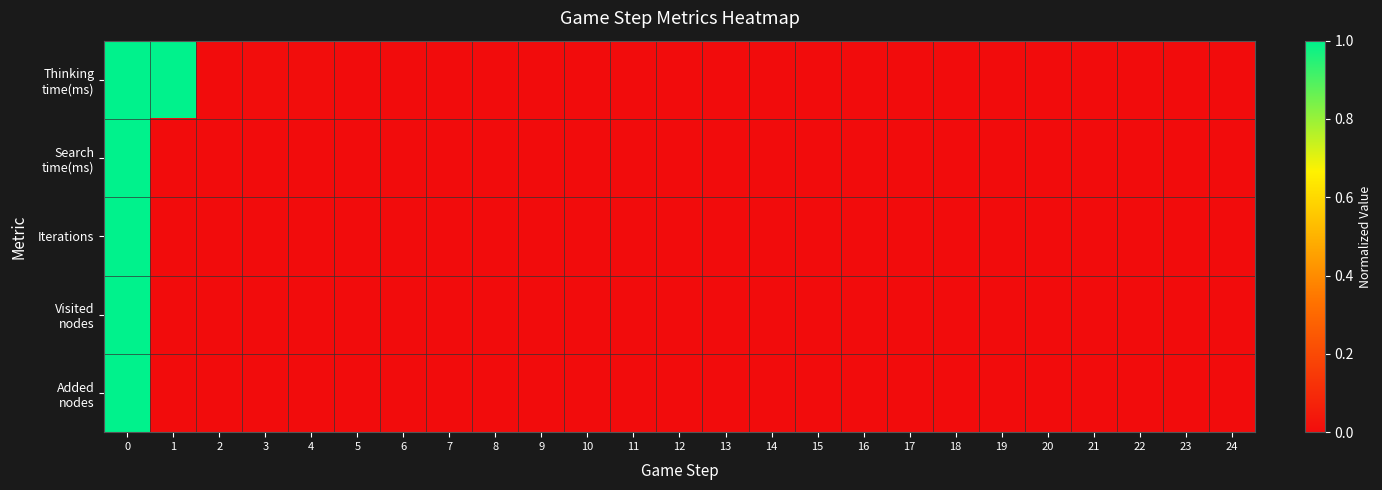

Which has a higher value, 2 or 12?

2